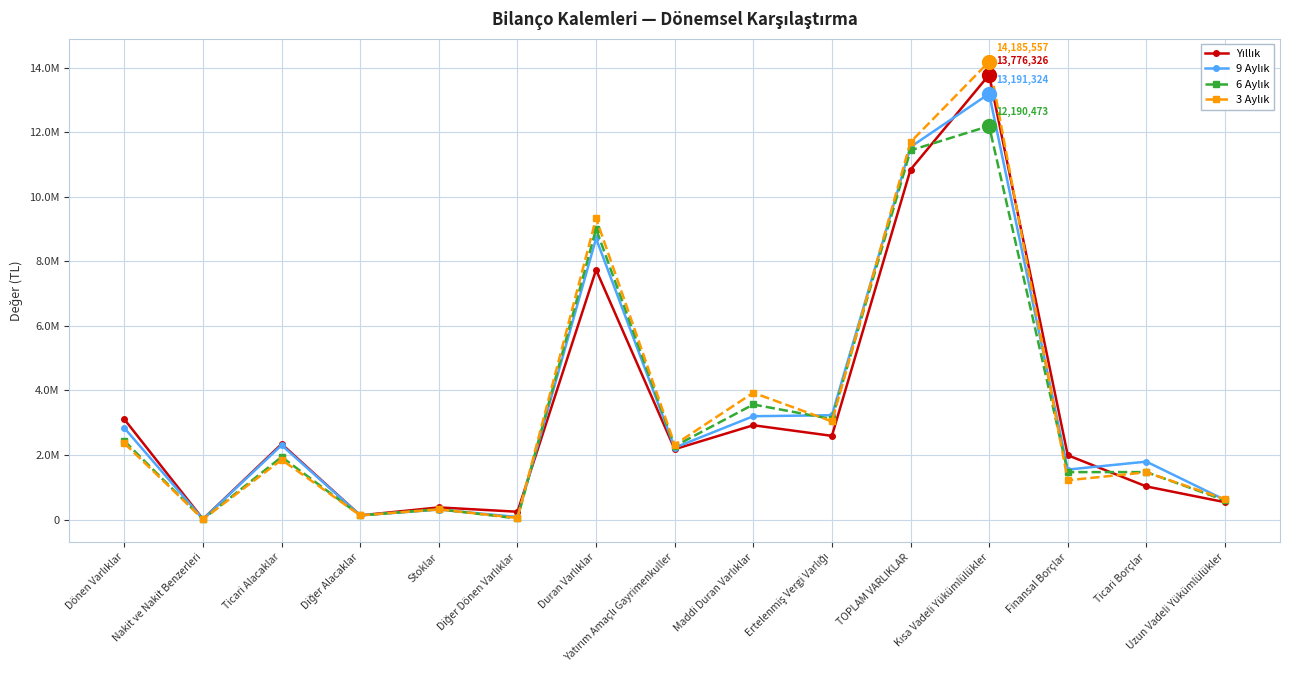

At which label is 9 Aylık closest to 6601598?

Duran Varlıklar